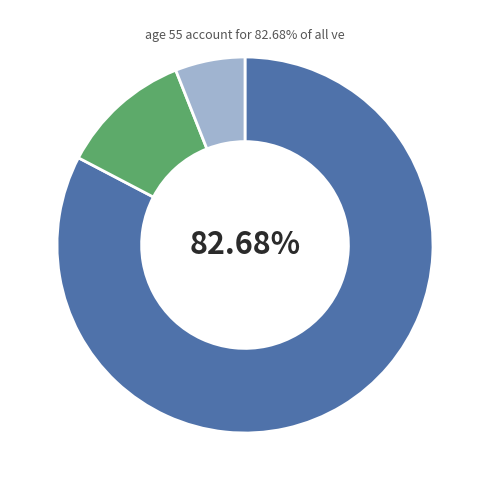

Does any single category account for the majority?

Yes